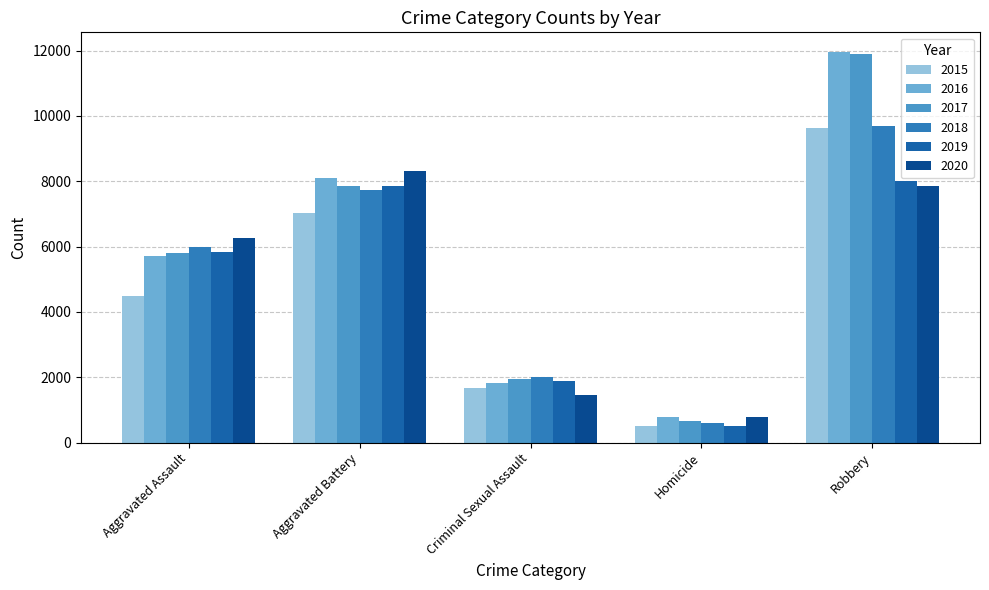

Is the value of 2018 at Aggravated Assault greater than the value of 2017 at Homicide?

Yes